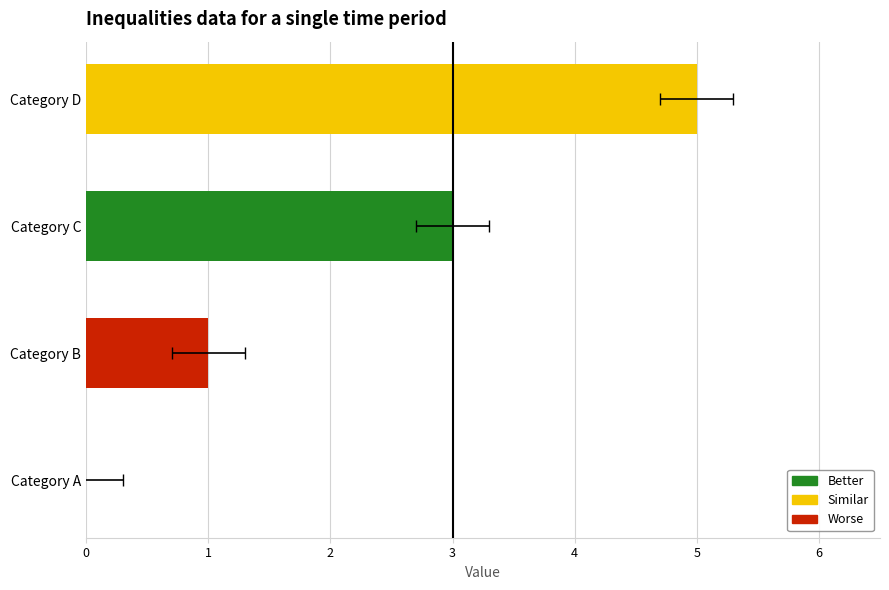

What is the value of the 3rd bar from the left?

3